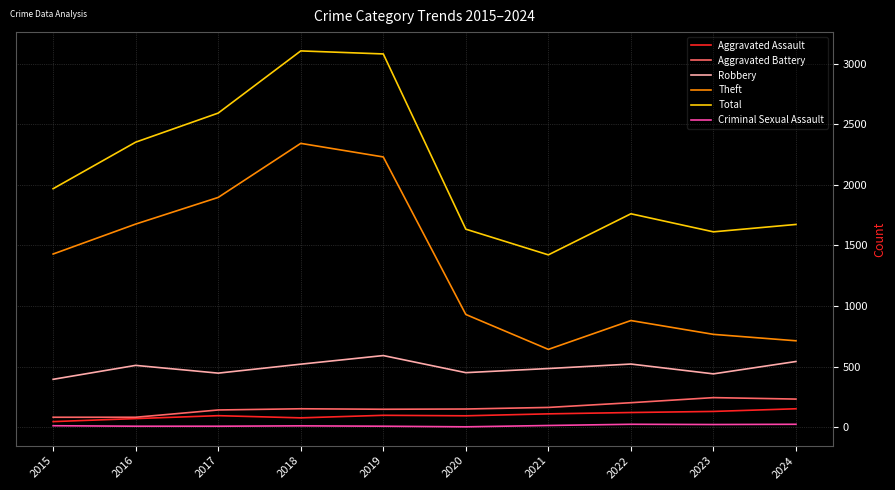

What are all the series names shown in the legend?

Aggravated Assault, Aggravated Battery, Robbery, Theft, Total, Criminal Sexual Assault